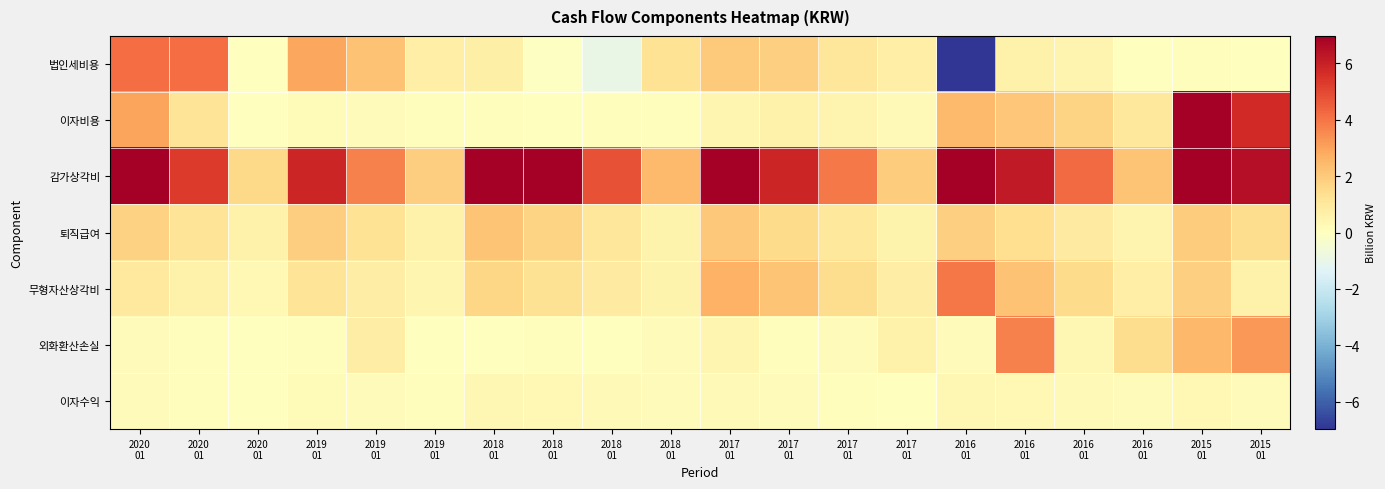

What is the maximum value shown in the chart?

9.6